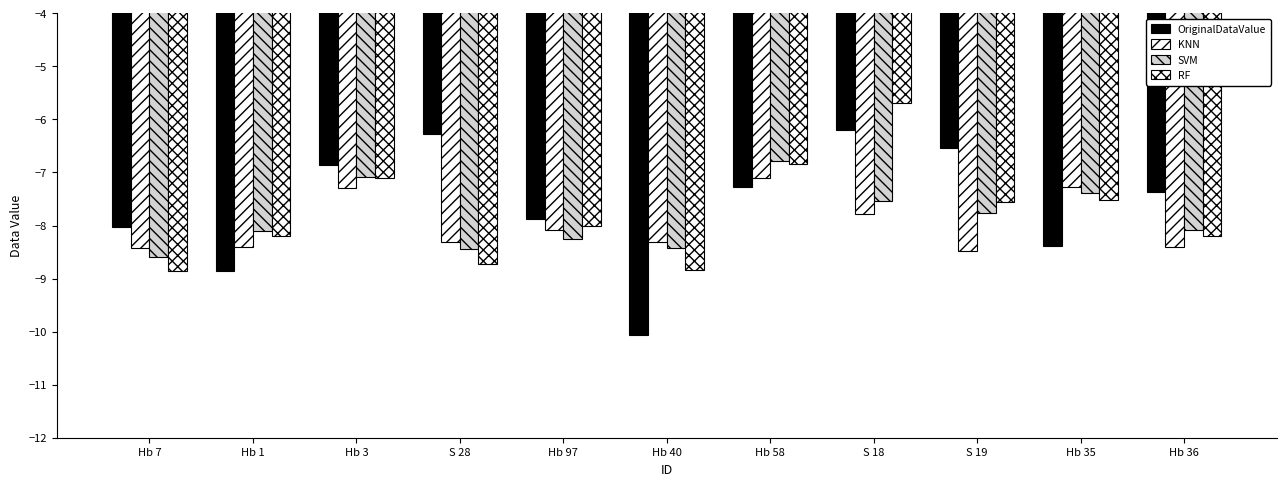

What is the label of the 4th bar from the left?

S 28